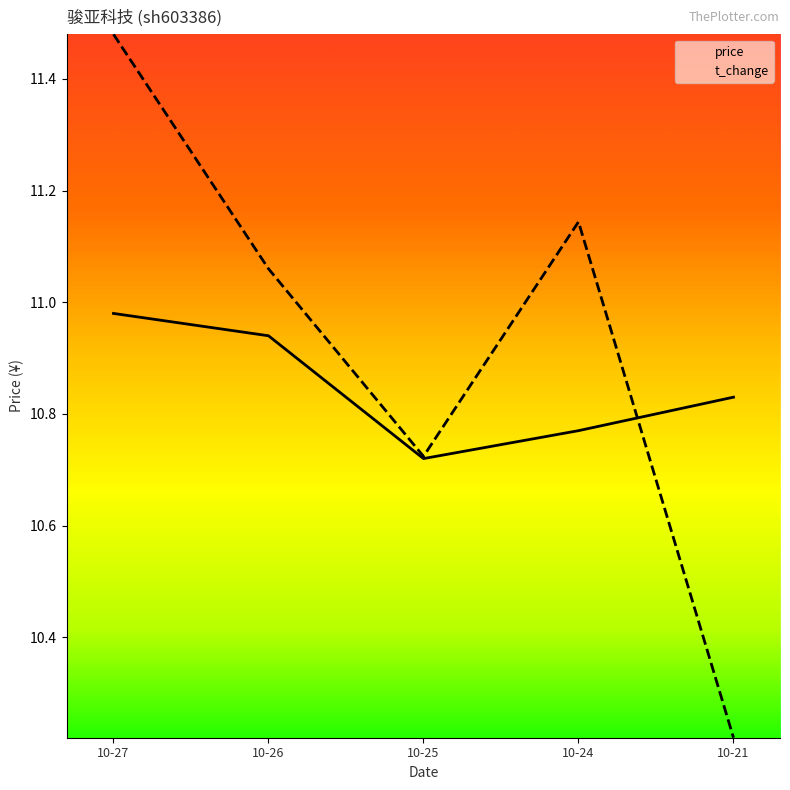

Which series has the widest spread of values?

t_change